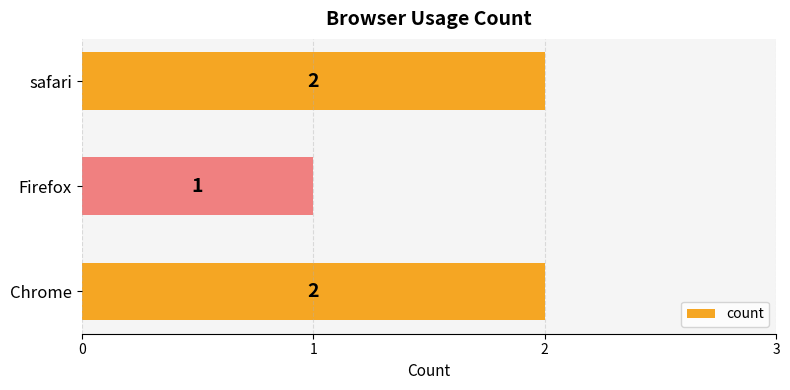

The value at Chrome is 2. True or false?

True